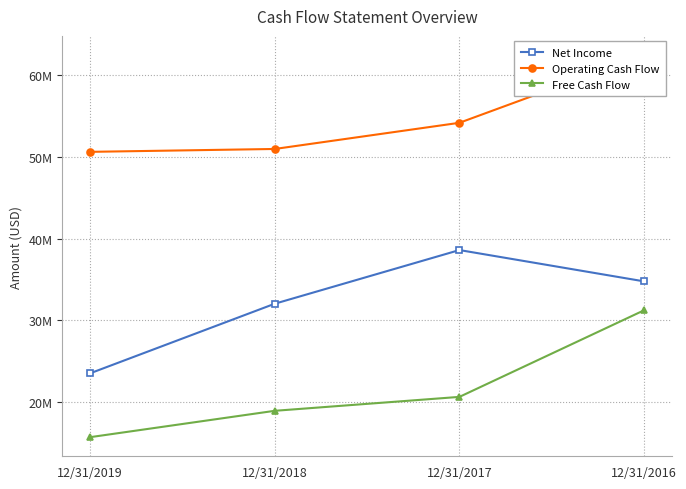

Reading right to left, list all the values displayed in this chart.

Net Income: 34767000	38603000	32028000	23500000
Operating Cash Flow: 62504000	54196000	50990000	50637000
Free Cash Flow: 31225000	20612000	18906000	15676000